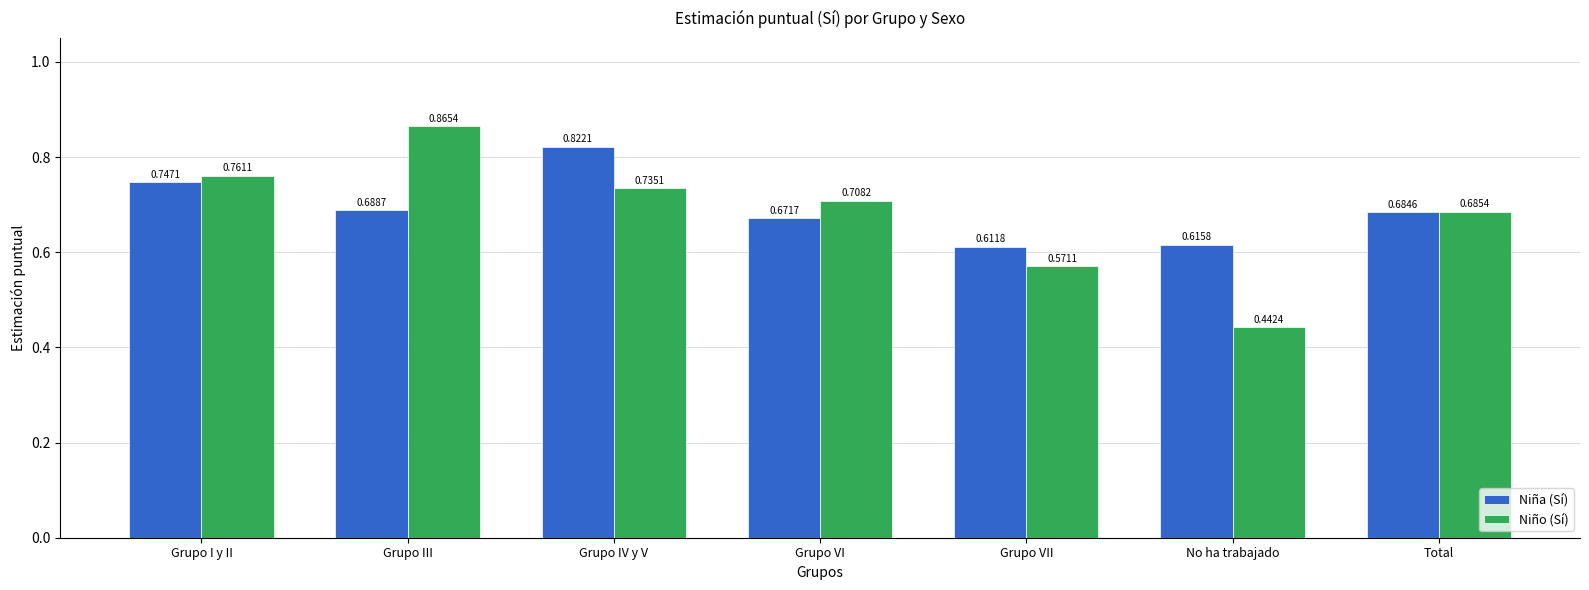

At which category is the sum across all series the highest?

Grupo IV y V